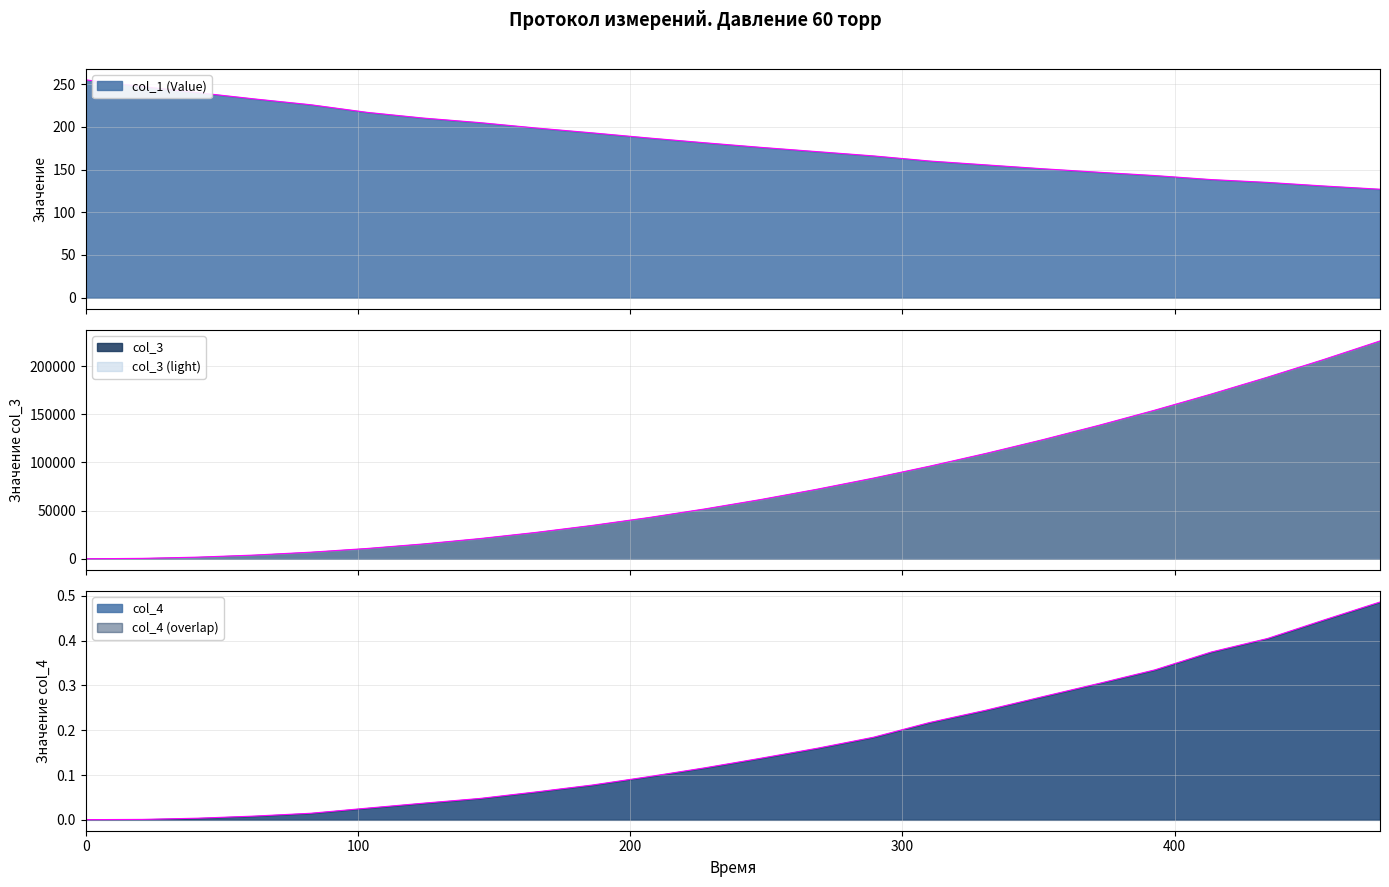

How many data points in col_3 (Col3) are less than 61548?

12